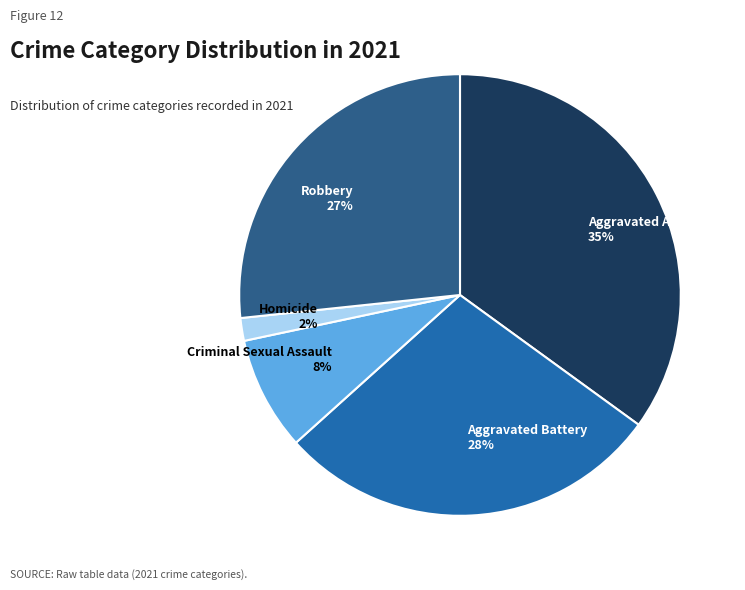

Does any single category account for the majority?

No